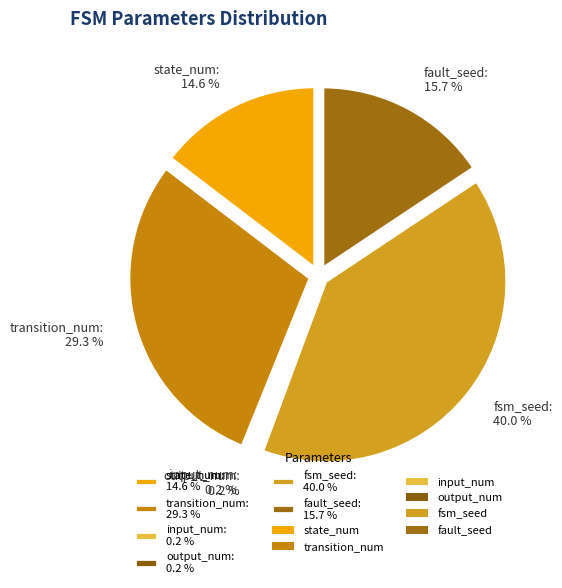

Does output_num account for over 50% of the chart?

No